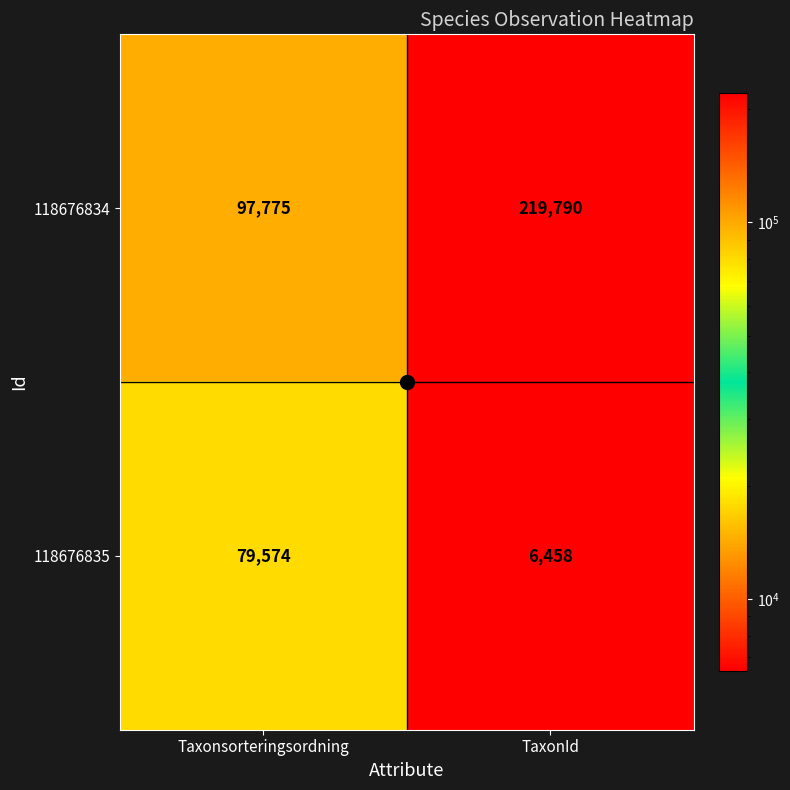

What is the sum of all 118676835 values?

86032